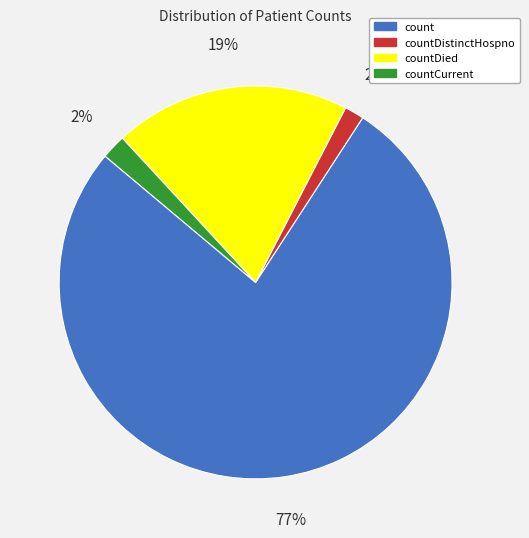

Count the number of slices in the pie.

4